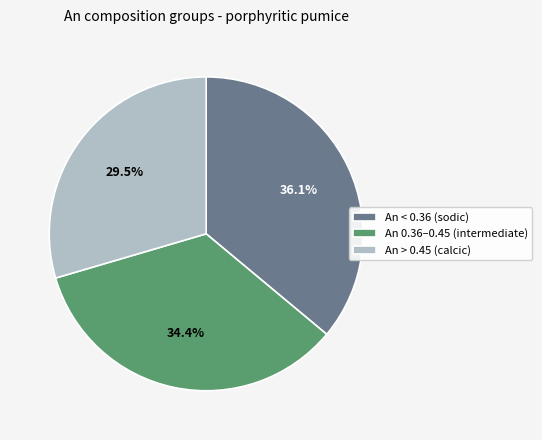

What portion of the pie excludes An 0.36–0.45 (intermediate)?

65.6%